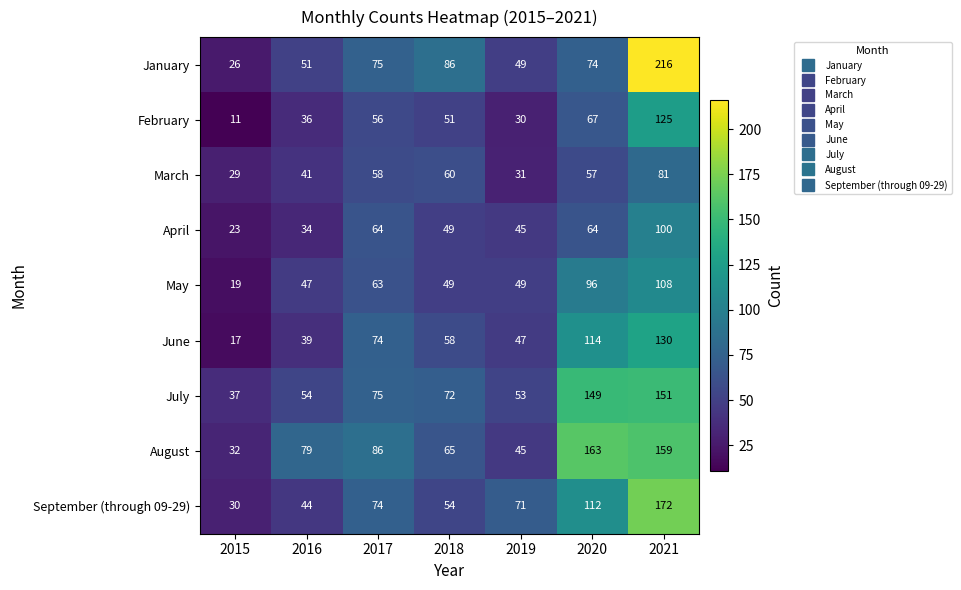

What is the spread (max minus min) of values at 2020?

106